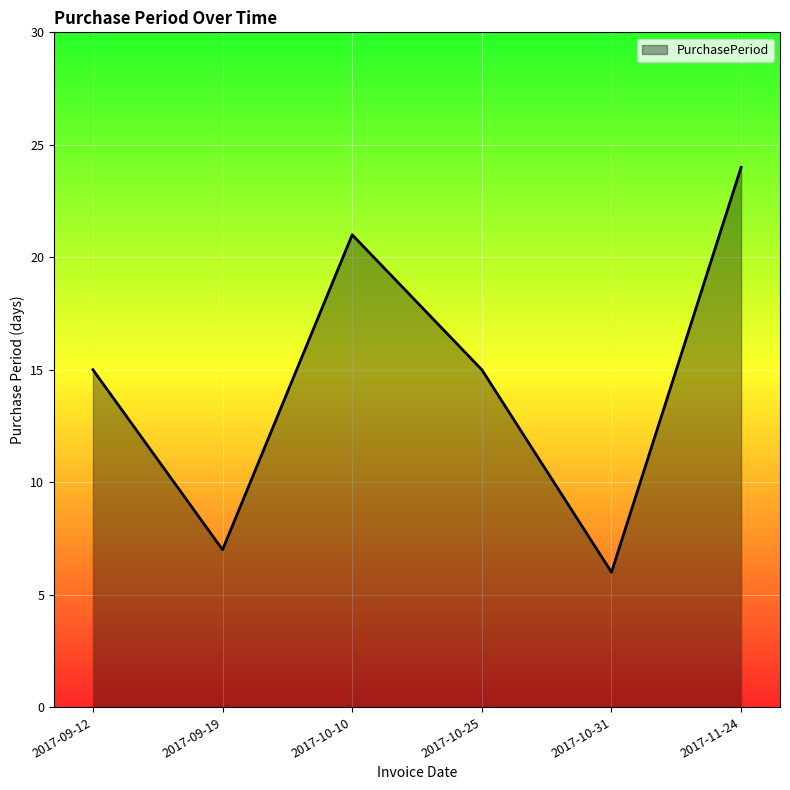

Reading left to right, transcribe all the data shown in this chart.

2017-09-12=15	2017-09-19=7	2017-10-10=21	2017-10-25=15	2017-10-31=6	2017-11-24=24